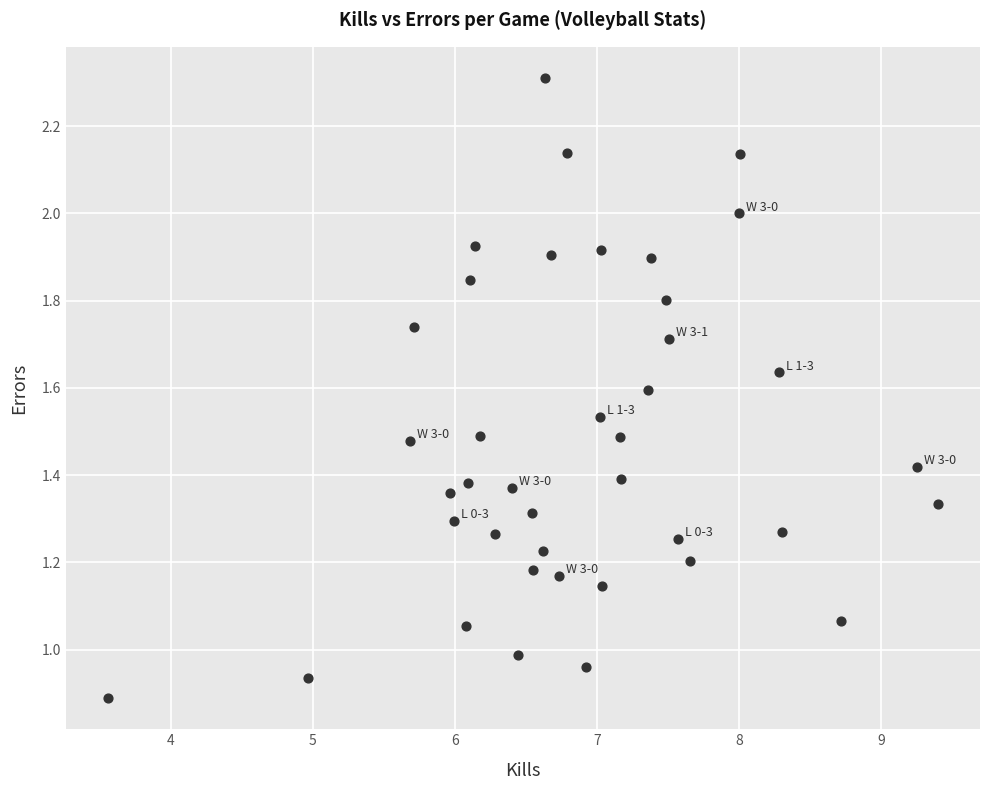

What is the range of X values (max minus min)?

5.8